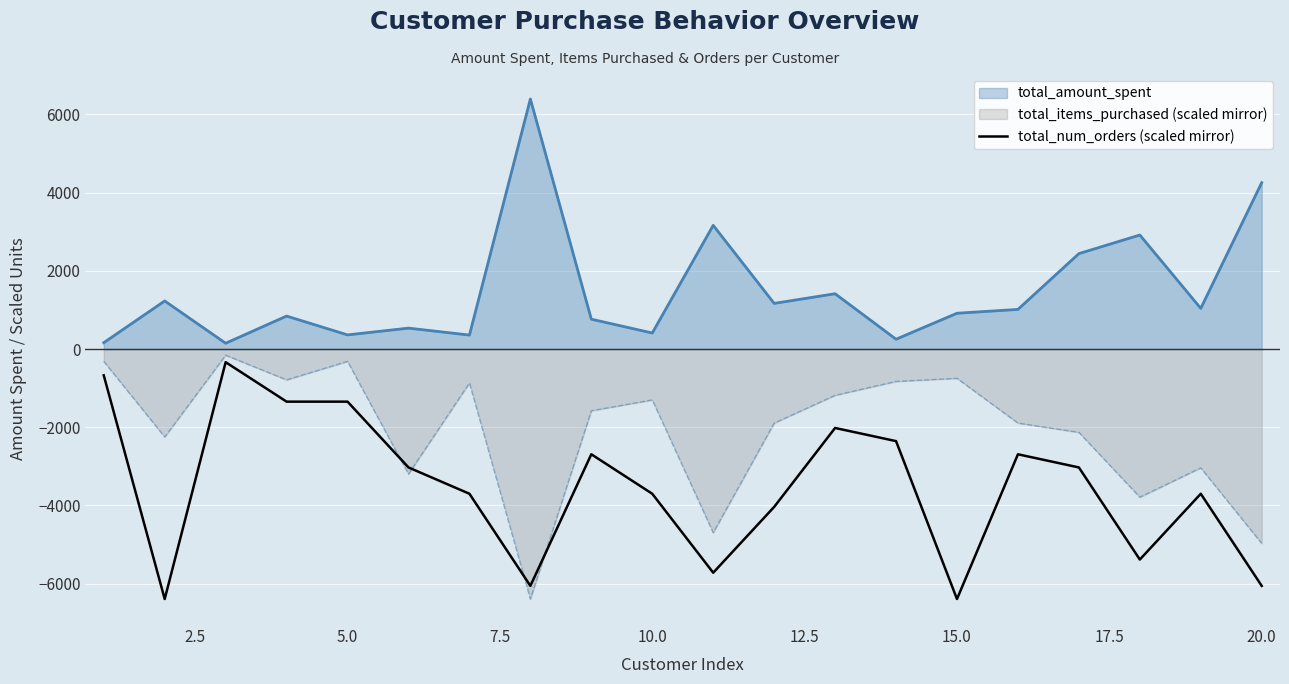

What is the spread (max minus min) of values at 15.0?

7307.4